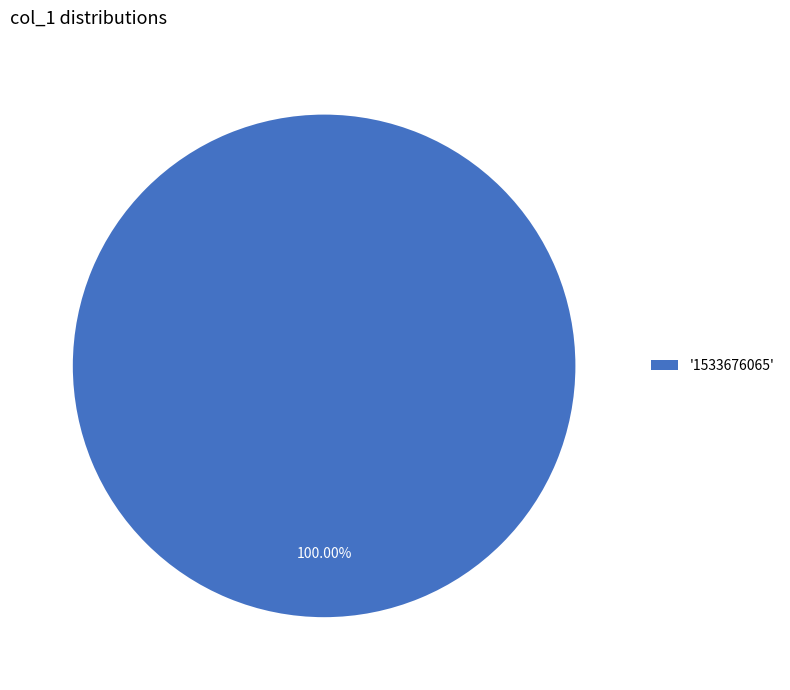

Rank the categories by value from highest to lowest.

'1533676065'